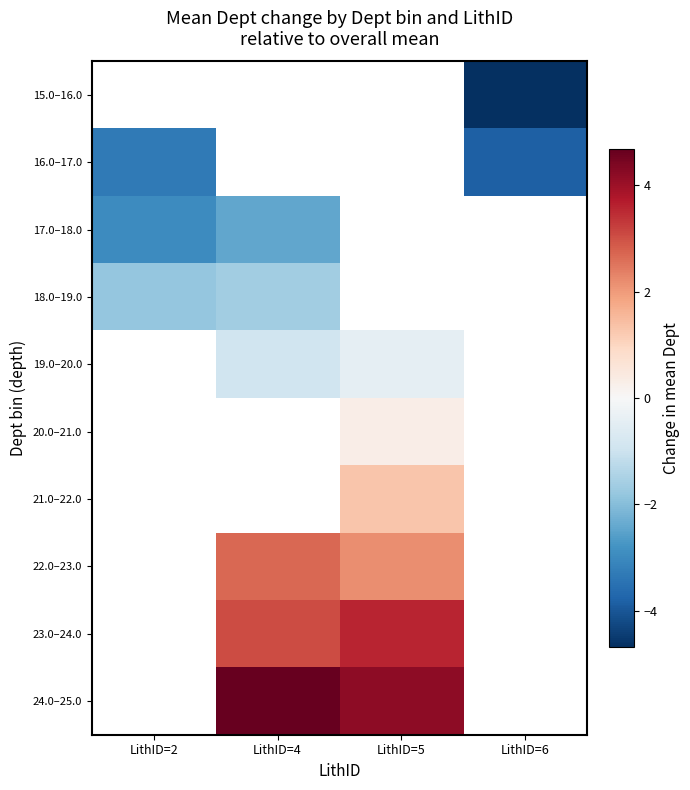

At which label is 17.0–18.0 closest to -2?

LithID=4